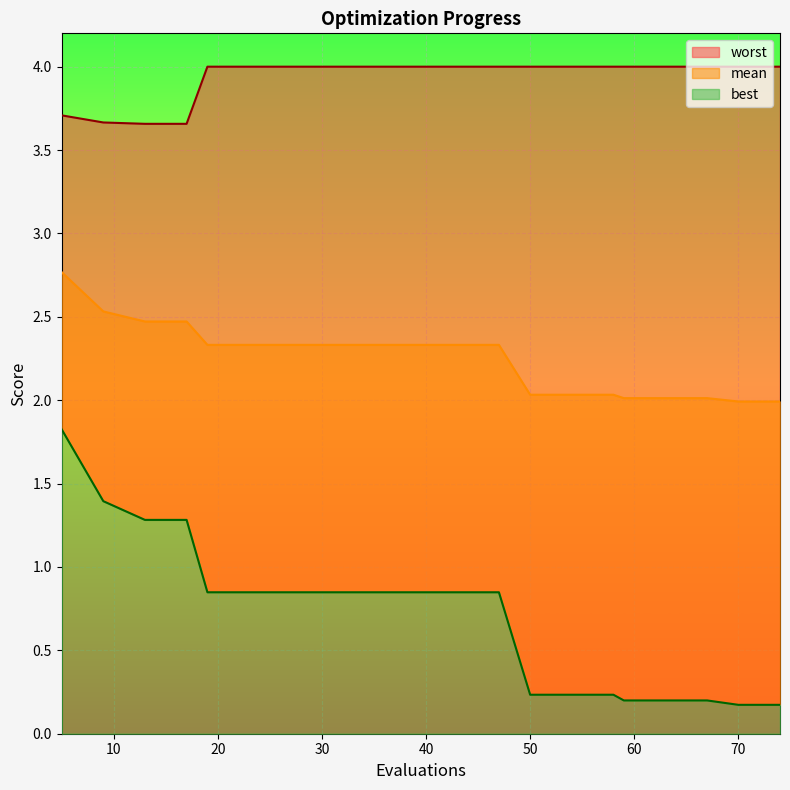

The value of mean at 59 is 2.0. True or false?

True